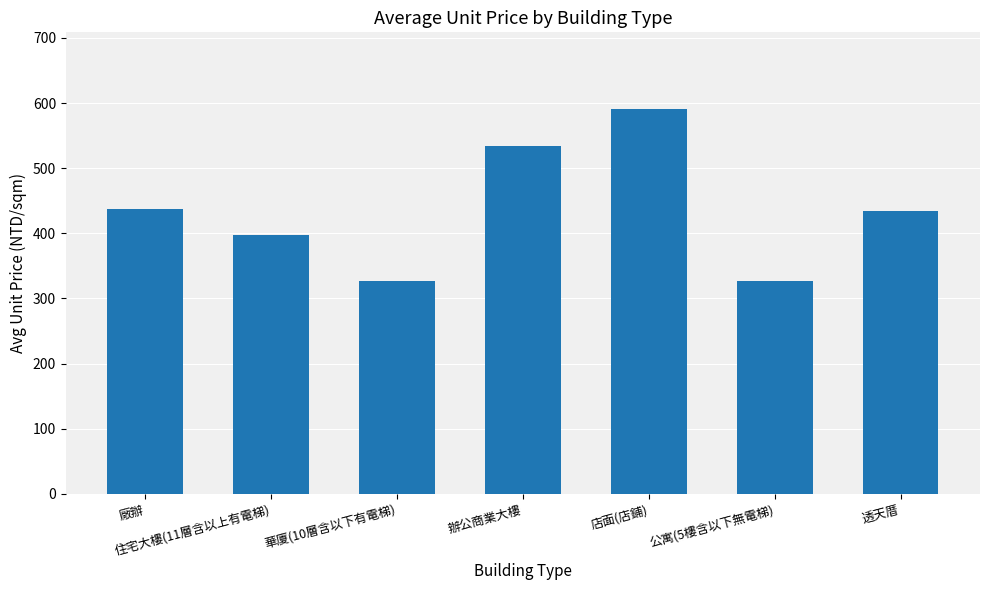

What is the sum of the values at 店面(店鋪) and 住宅大樓(11層含以上有電梯)?

988.2